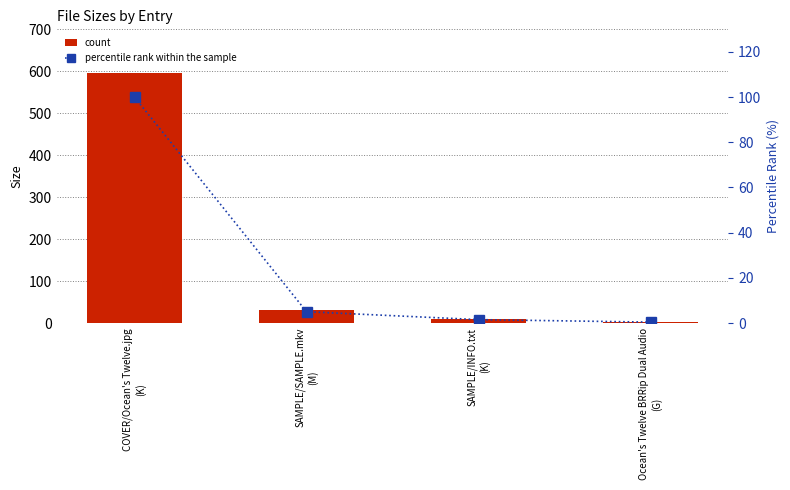

The percentile rank within the sample series shows 100.0 at COVER/Ocean's Twelve.jpg
(K). True or false?

True